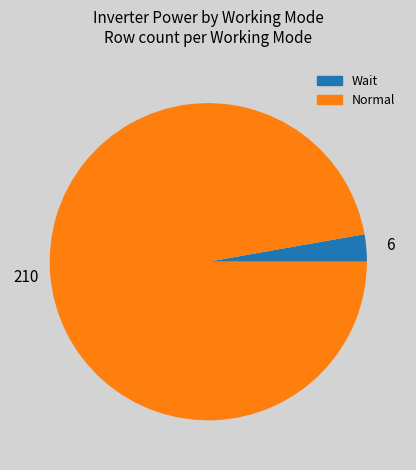

How many slices are in this pie chart?

2